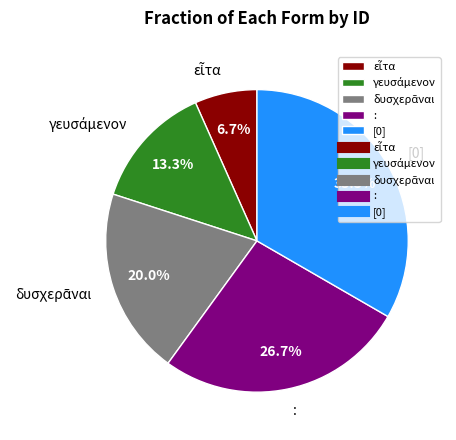

What is the ratio of the value at : to the value at [0]?

0.8